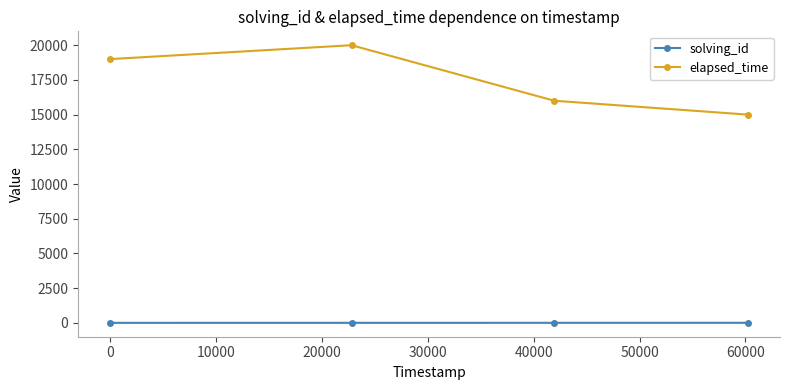

What is the difference between the maximum and second lowest values in the elapsed_time series?

4000